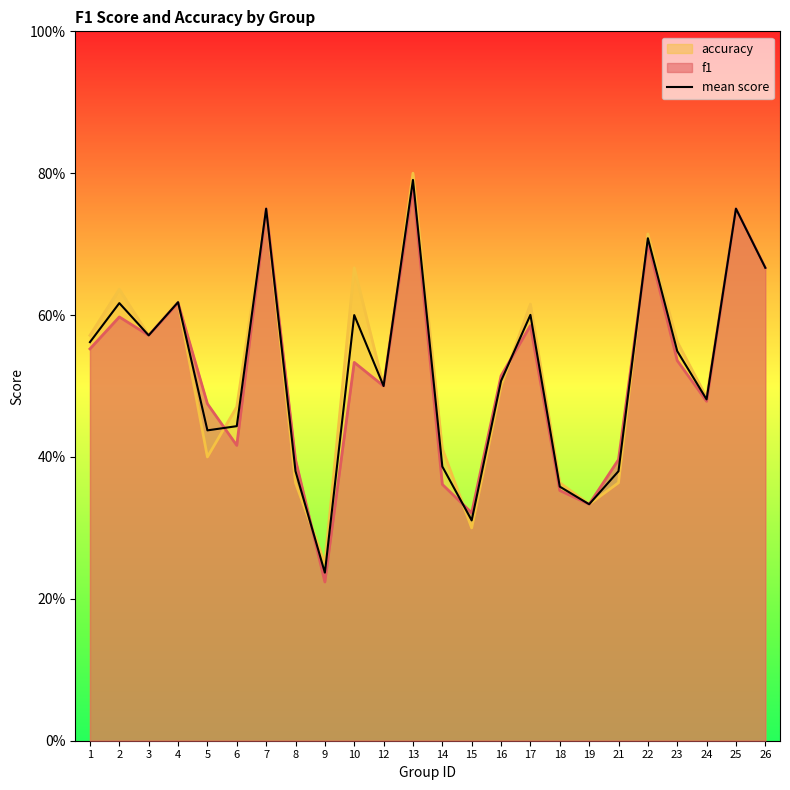

Reading left to right, transcribe all the data shown in this chart.

1=0.6	2=0.6	3=0.6	4=0.6	5=0.4	6=0.4	7=0.8	8=0.4	9=0.2	10=0.6	12=0.5	13=0.8	14=0.4	15=0.3	16=0.5	17=0.6	18=0.4	19=0.3	21=0.4	22=0.7	23=0.5	24=0.5	25=0.8	26=0.7